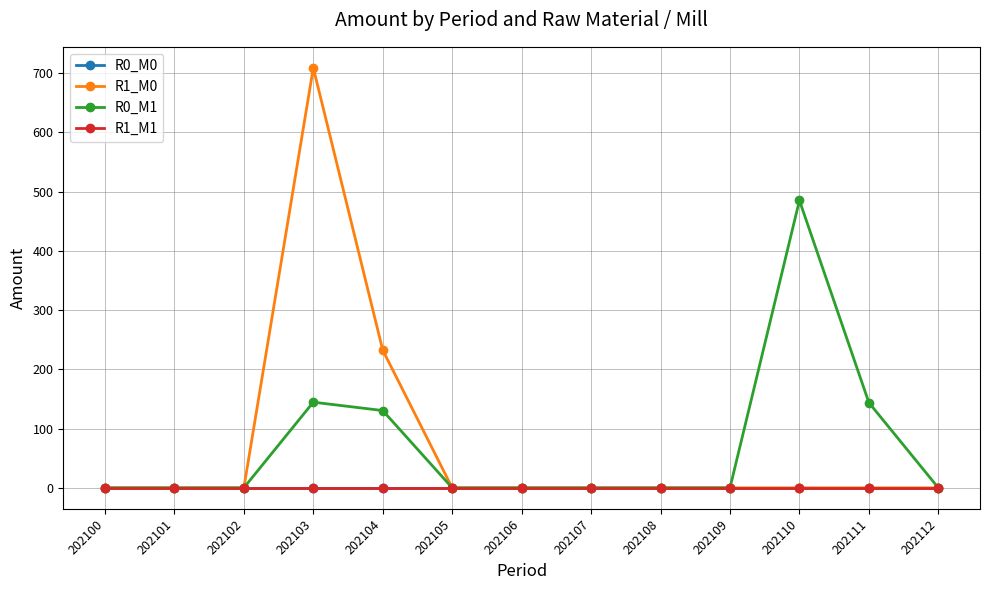

Reading left to right, what are all the values shown in this chart?

R0_M0: 0.0	0.0	0.0	0.0	0.0	0.0	0.0	0.0	0.0	0.0	0.0	0.0	0.0
R1_M0: 0.0	0.0	0.0	708.9	232.4	0.0	0.0	0.0	0.0	0.0	0.0	0.0	0.0
R0_M1: 0.0	0.0	0.0	144.6	130.4	0.0	0.0	0.0	0.0	0.0	485.1	143.8	0.0
R1_M1: 0.0	0.0	0.0	0.0	0.0	0.0	0.0	0.0	0.0	0.0	0.0	0.0	0.0